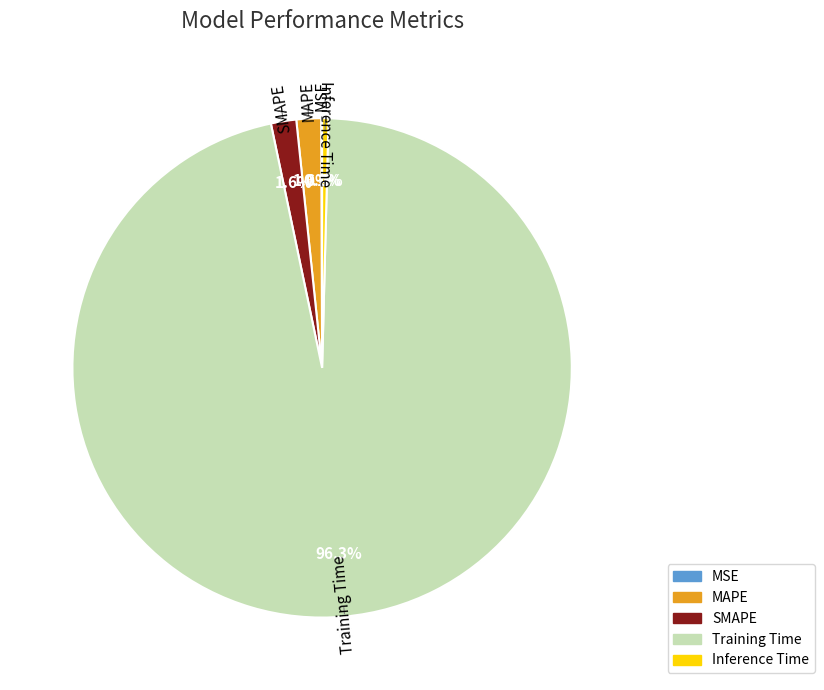

What percentage is the MAPE slice, to the nearest percent?

2%